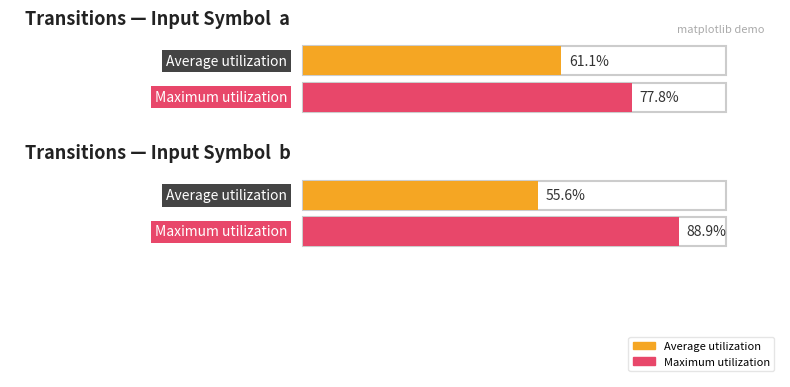

How many data points in input_a_output_1 are above 1?

1